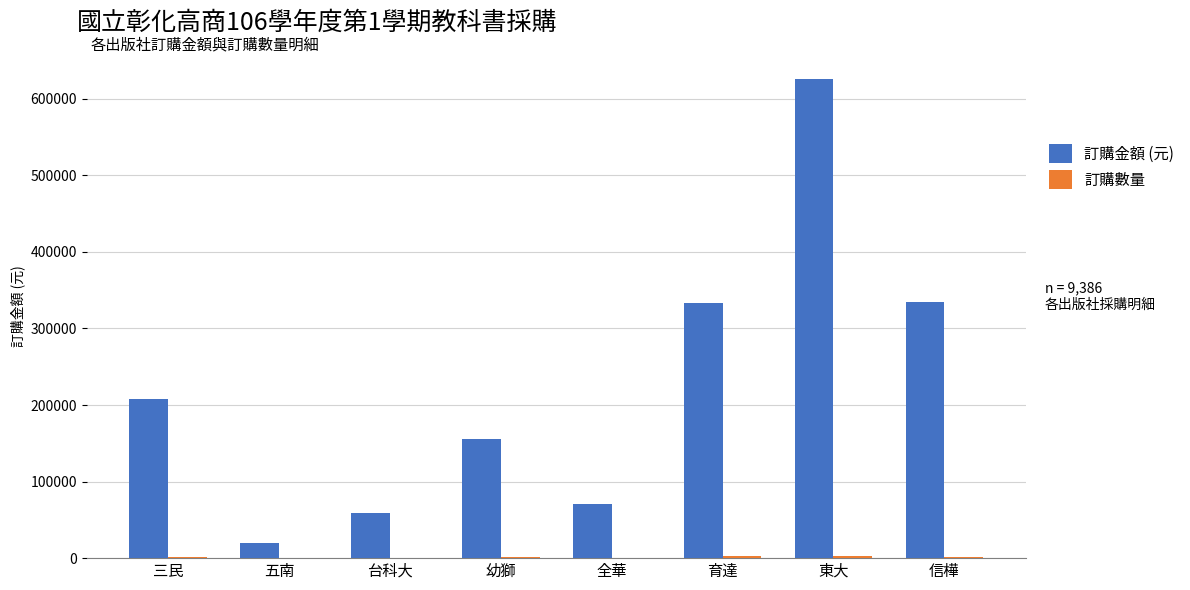

The value of 訂購金額 (元) at 台科大 is 59200. True or false?

True